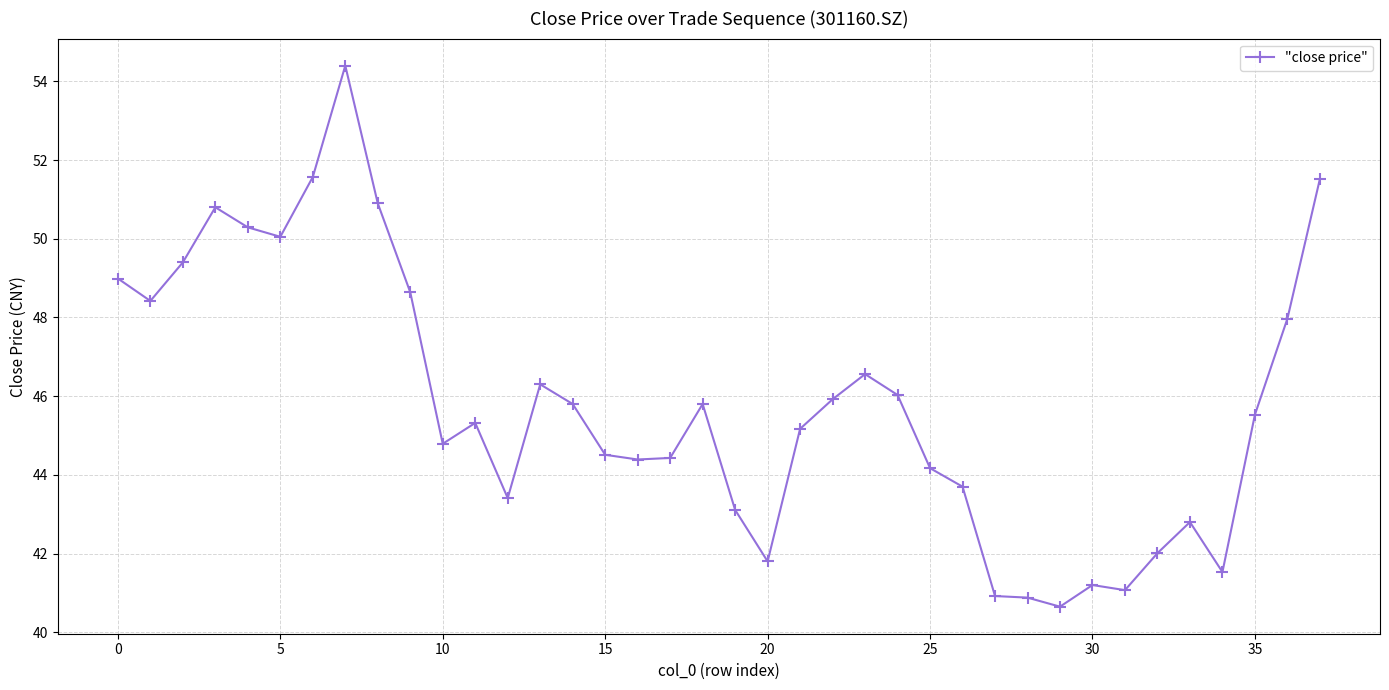

The chart shows a value of 23.7 at 35. True or false?

False